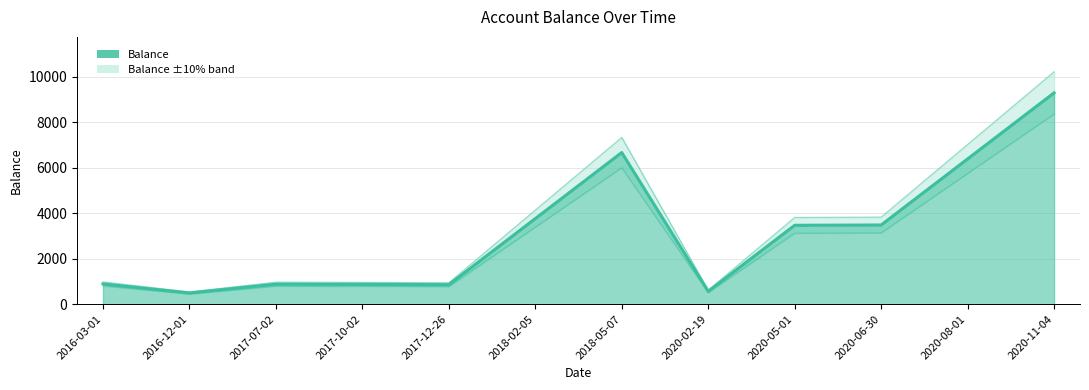

What is the change in value from 2016-03-01 to 2018-05-07?

+5775.9